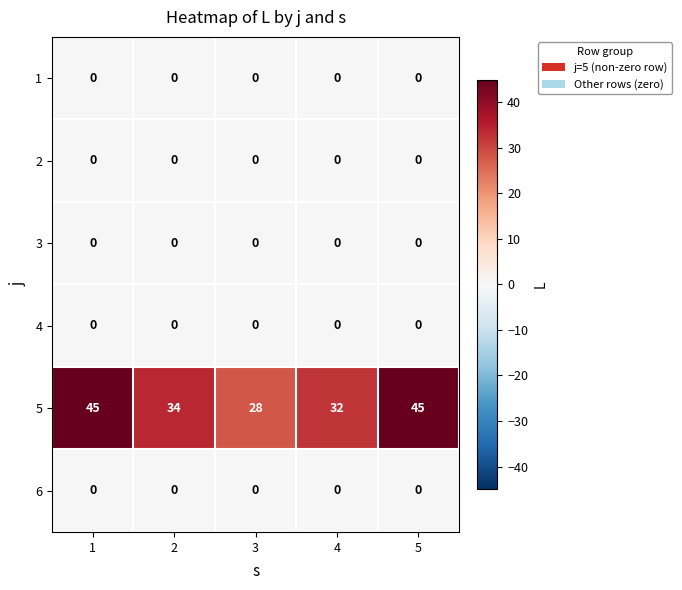

What is the difference between the maximum and minimum values in the 5 series?

17